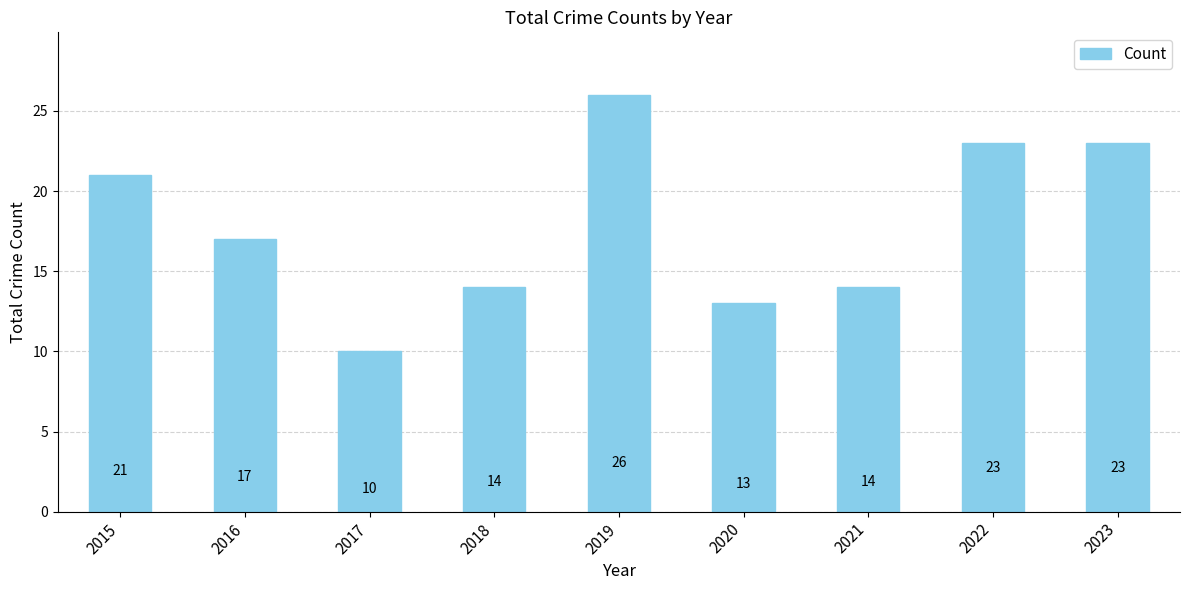

What is the approximate value at 2019, to the nearest 5?

25